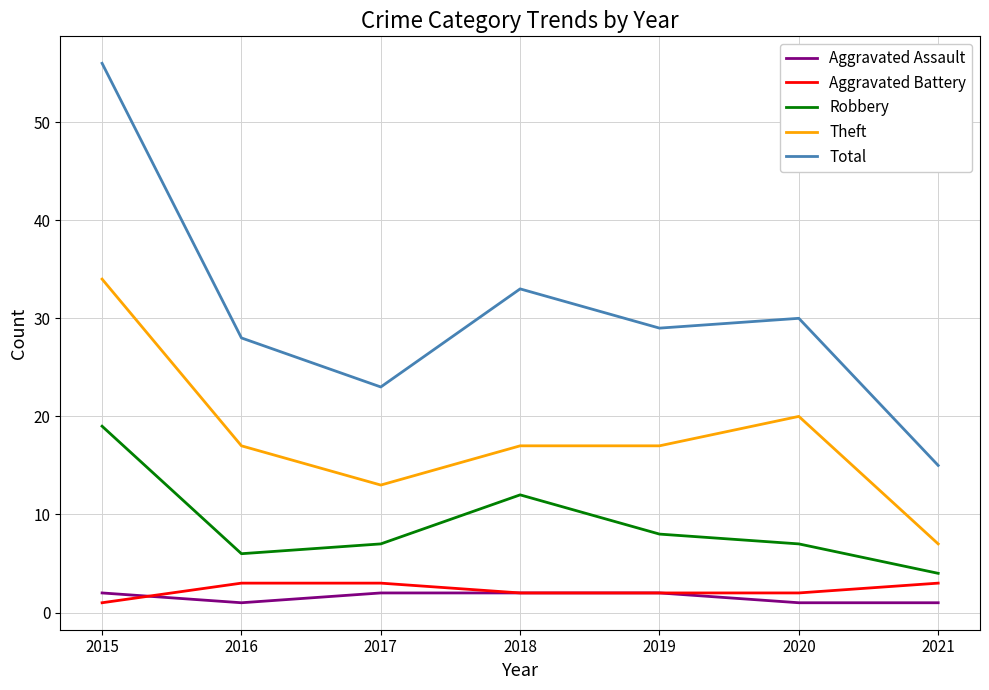

The Robbery series shows 19 at 2015. True or false?

True